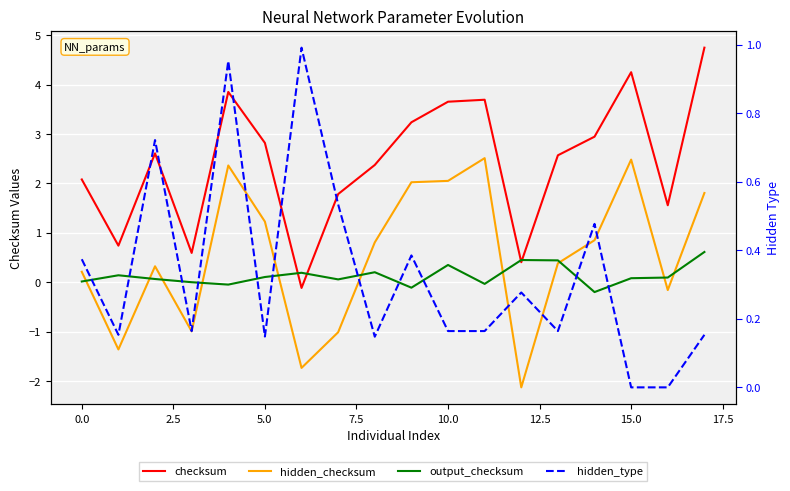

At how many categories does at least one series exceed 0?

18